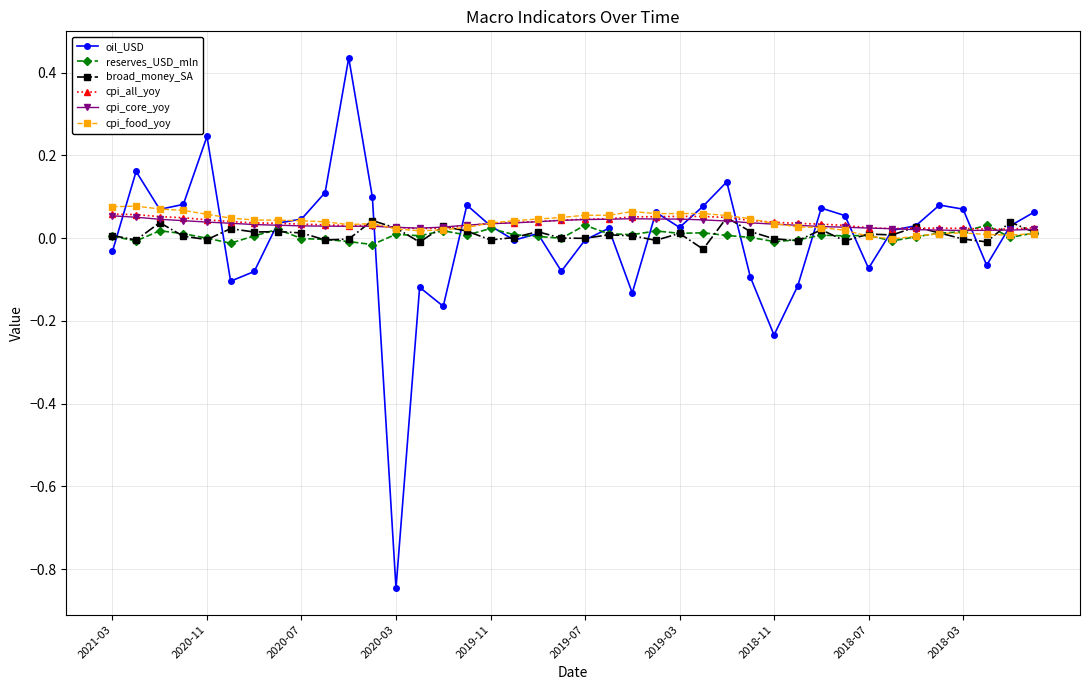

Which series has the largest range (max minus min)?

oil_USD